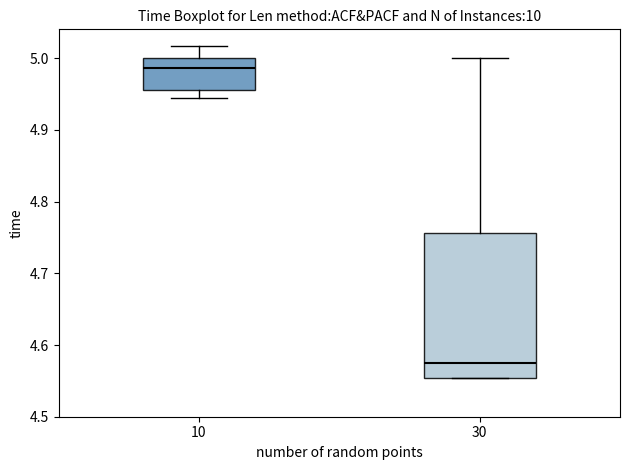

Where does the upper whisker of the box at x = 10 end on the y-axis? The values are not printed on the chart, so give them approximately, as read against the axis.

5.02